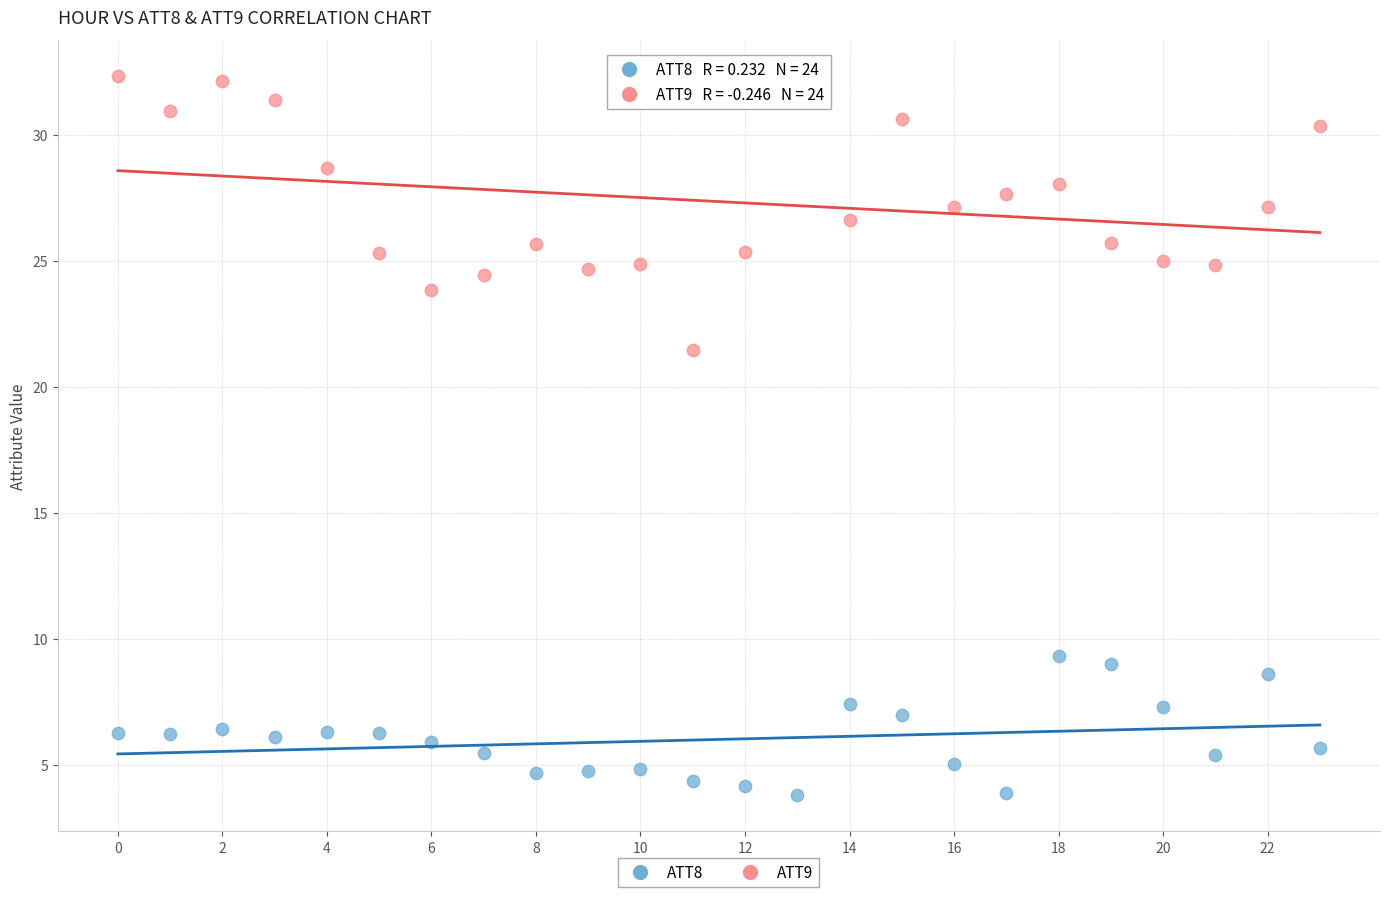

What are all the series names shown in the legend?

ATT8, ATT9